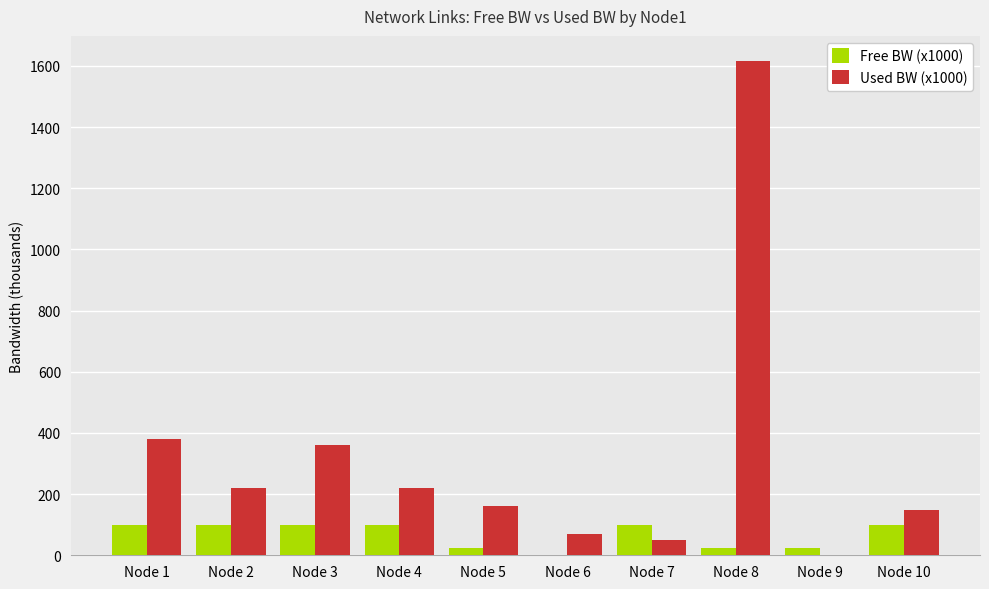

What is the difference between the Free BW (x1000) values at Node 8 and Node 3?

76.3